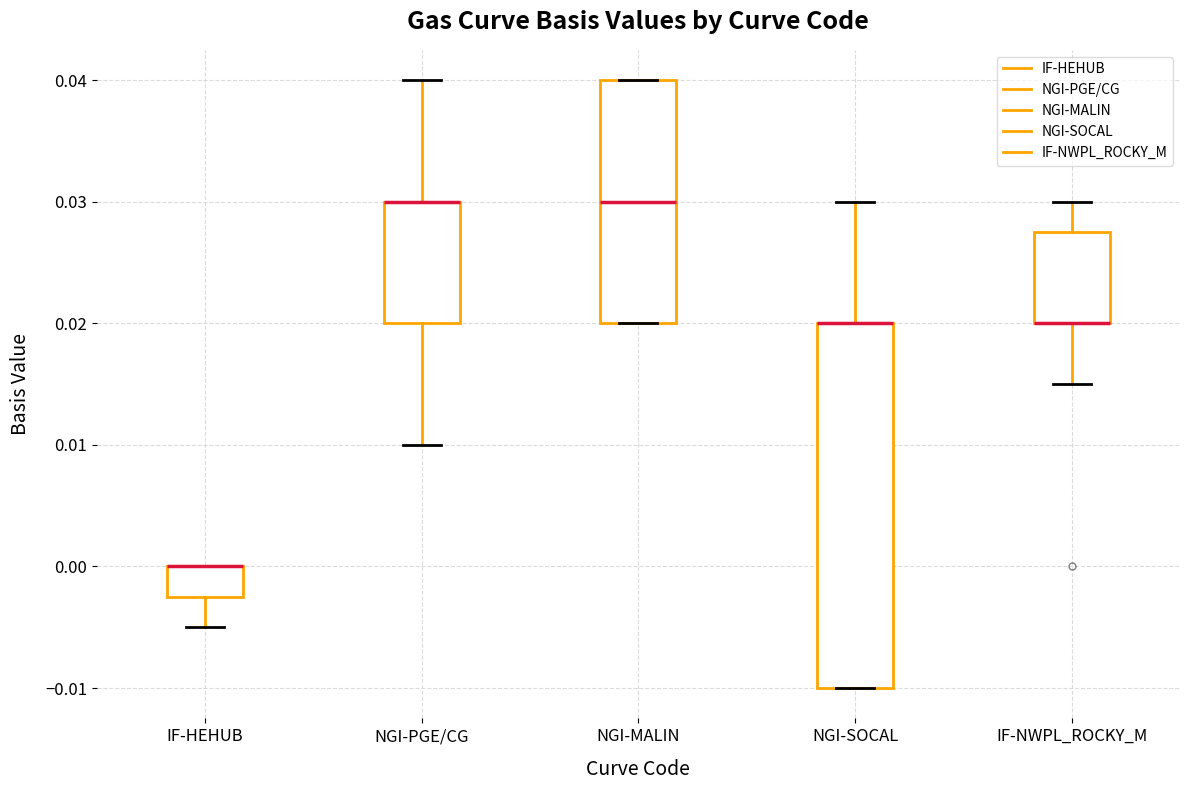

Reading left to right, transcribe this box plot: for each box, give where its median line is, the range the box spans, and where its two whiskers end, as read against the y-axis. The values are not printed on the chart, so give them approximately, as read against the axis.

IF-HEHUB: median 0.000 (drawn on the box's upper edge), box -0.002 to 0.000, whiskers -0.005 to 0.000
NGI-PGE/CG: median 0.030 (drawn on the box's upper edge), box 0.020 to 0.030, whiskers 0.010 to 0.040
NGI-MALIN: median 0.030, box 0.020 to 0.040, whiskers 0.020 to 0.040
NGI-SOCAL: median 0.020 (drawn on the box's upper edge), box -0.010 to 0.020, whiskers -0.010 to 0.030
IF-NWPL_ROCKY_M: median 0.020 (drawn on the box's lower edge), box 0.020 to 0.028, whiskers 0.015 to 0.030